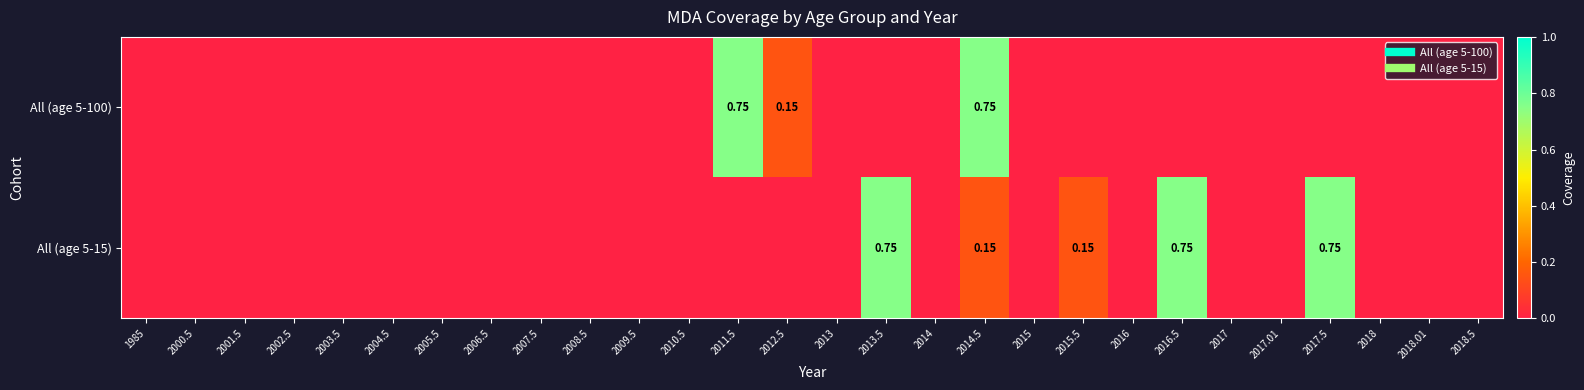

Count the All (age 5-100) values in the range 0 to 1.

28